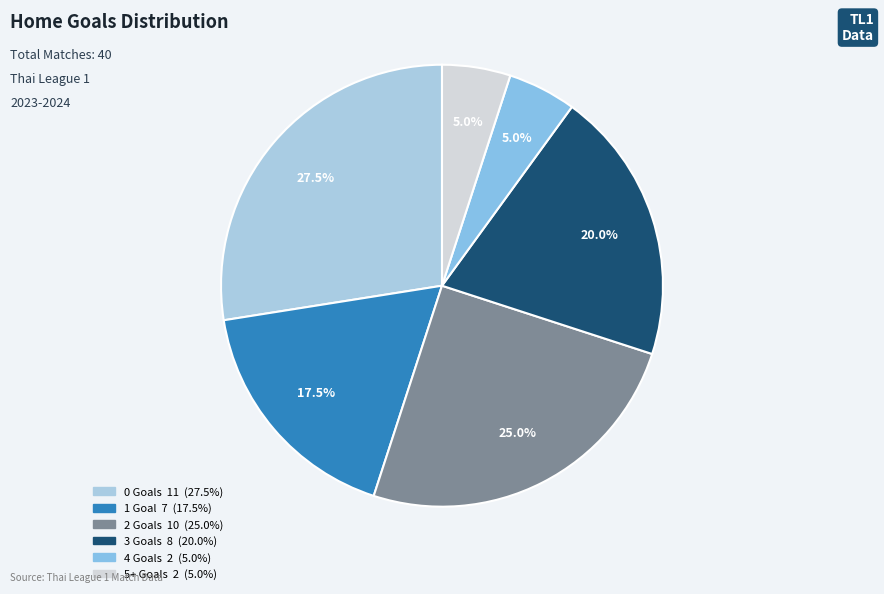

Is there a majority slice in this chart?

No